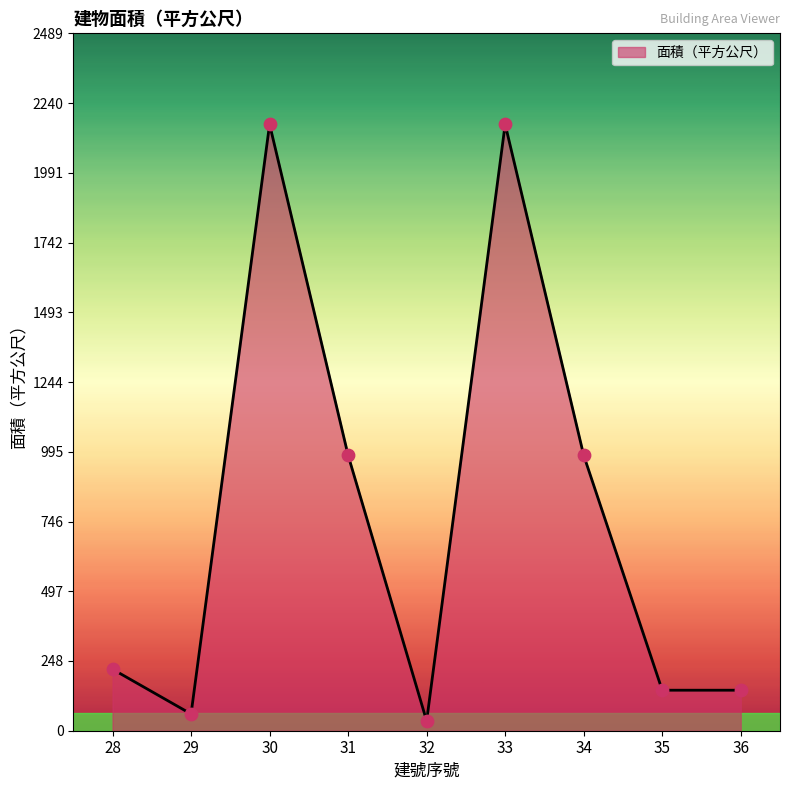

Between 30 and 31, which is larger?

30